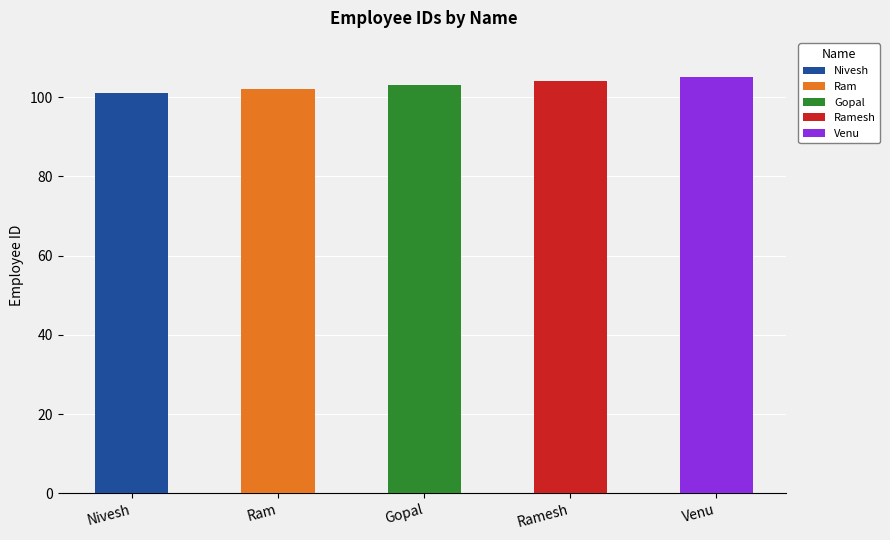

What is the label of the 4th bar from the left?

Ramesh